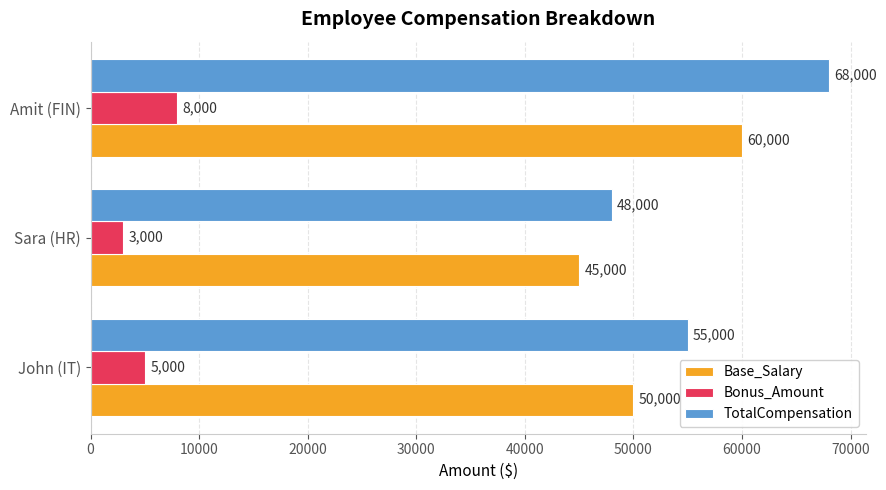

What is the maximum value for Base_Salary?

60000